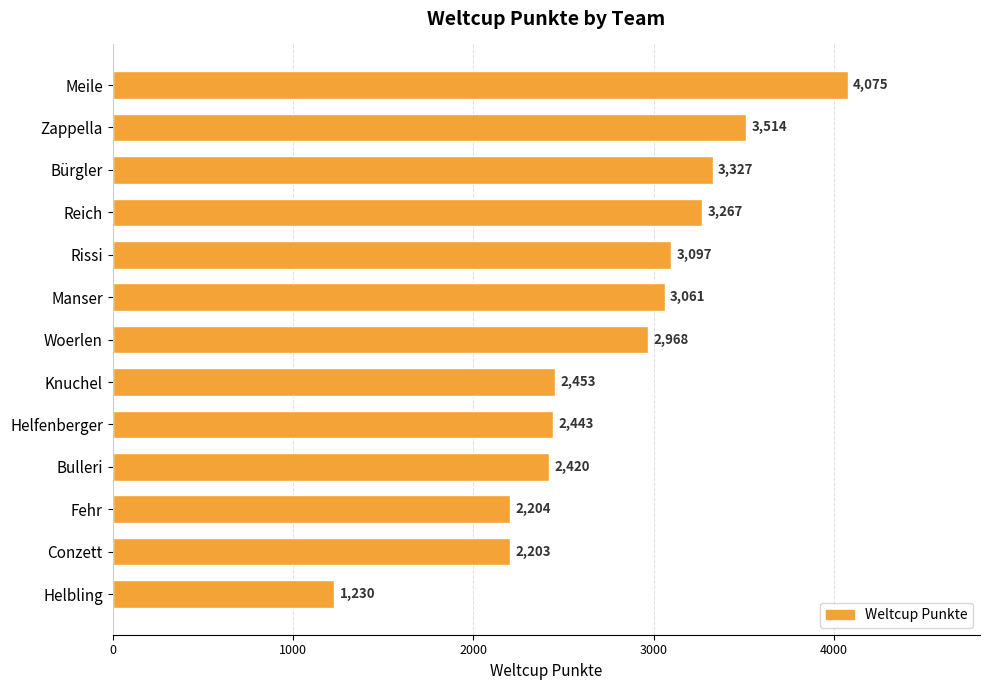

What is the change in value from Woerlen to Fehr?

-764